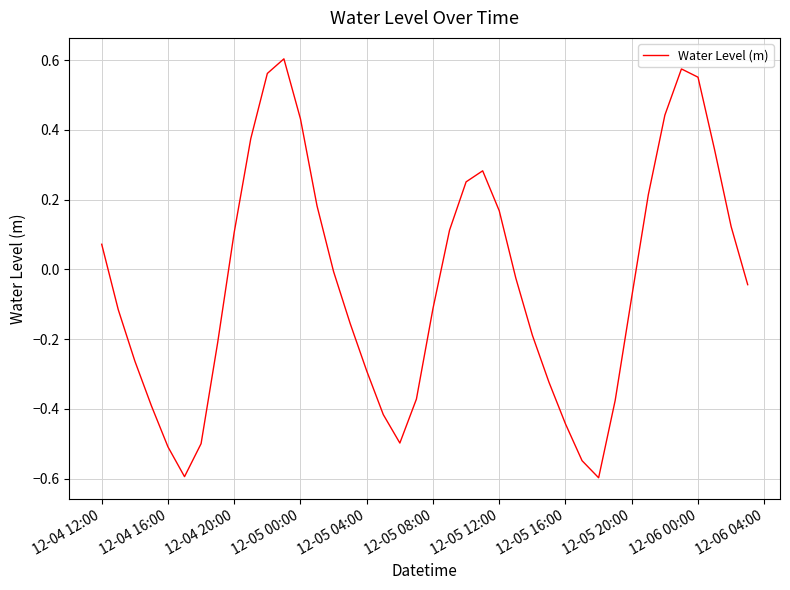

The chart shows a value of -0.5 at 12-05 04:00. True or false?

False